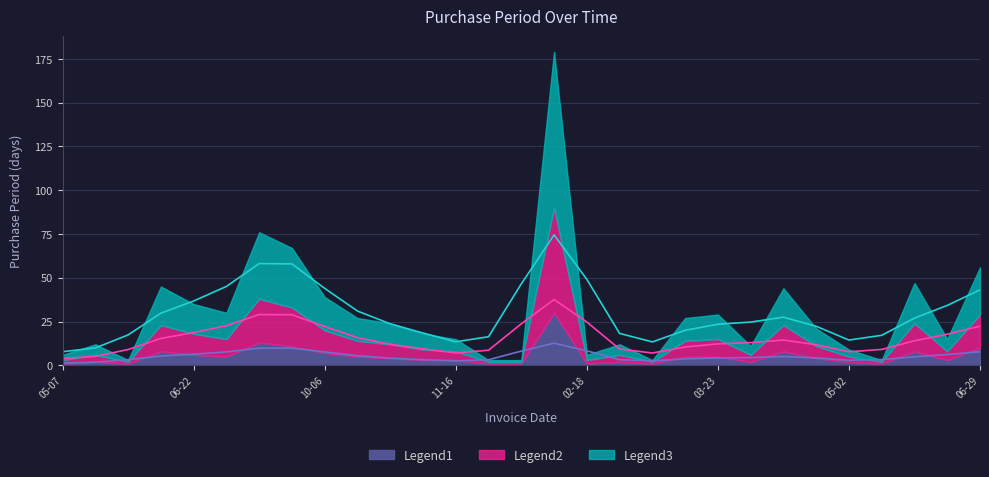

Between 2016-02-25 and 2016-03-09, which is larger?

2016-03-09